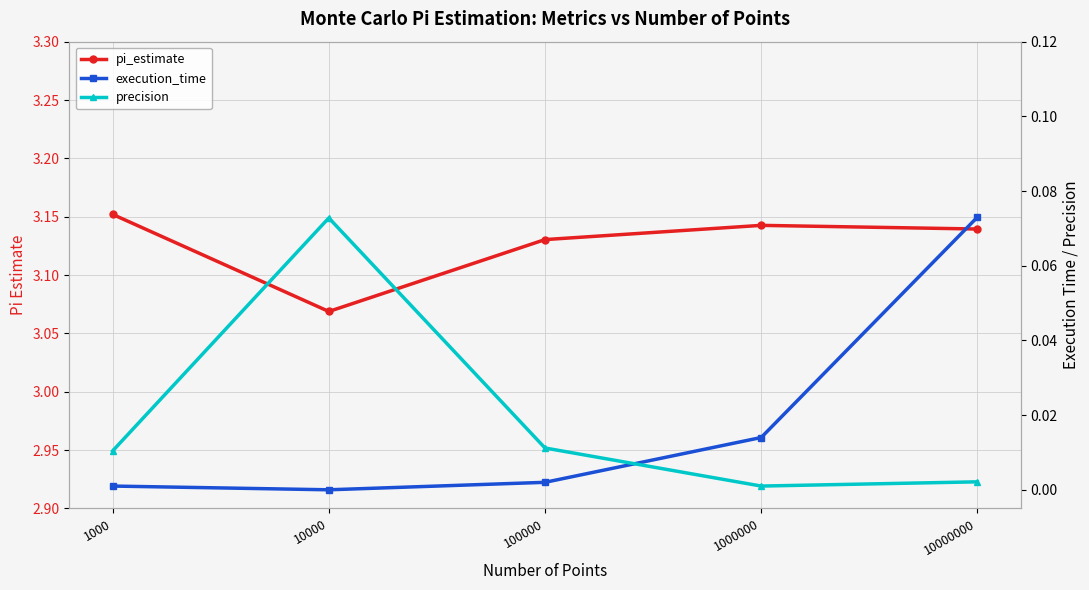

Reading left to right, transcribe all the data shown in this chart.

pi_estimate: 3.2	3.1	3.1	3.1	3.1
execution_time: 0.0	0.0	0.0	0.0	0.1
precision: 0.0	0.1	0.0	0.0	0.0